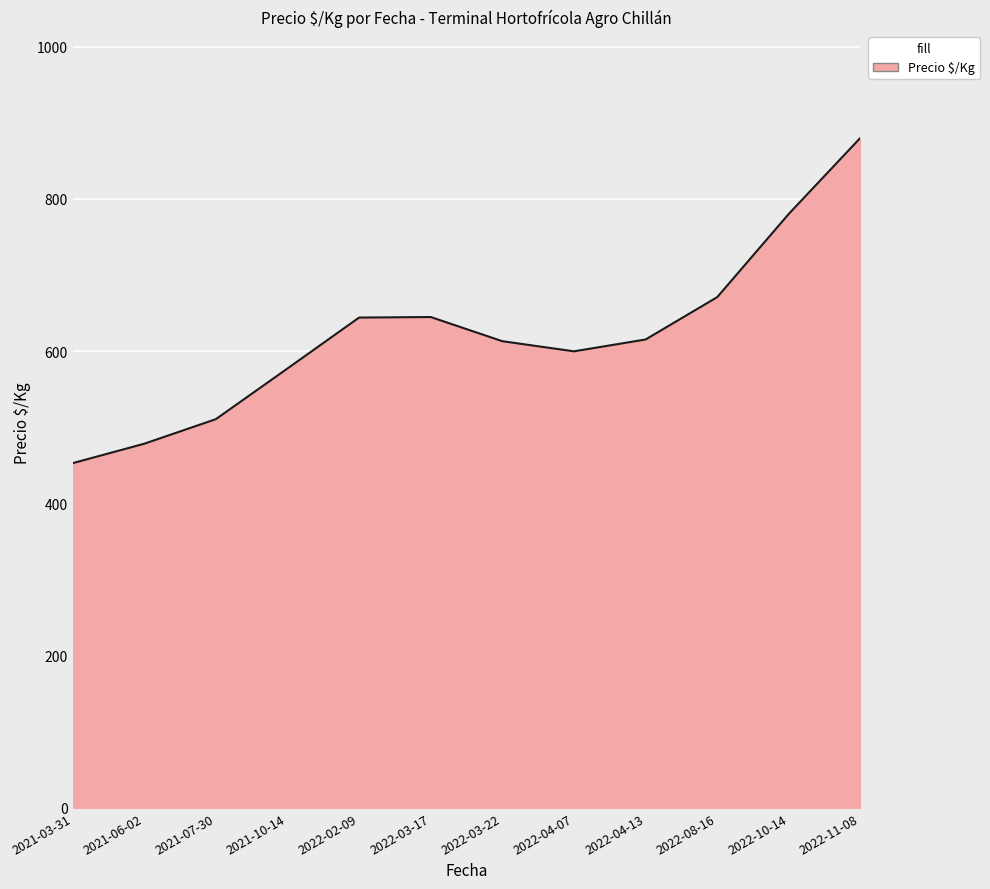

What value does the data have at 2021-06-02?

478.4